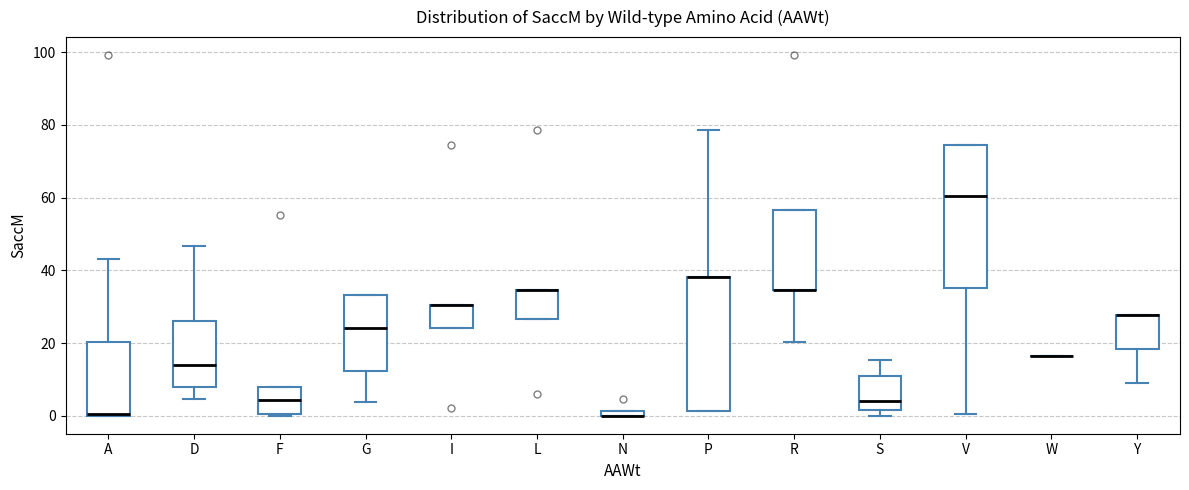

Comparing the boxes themselves (not the whiskers), which one is the tallest?

V